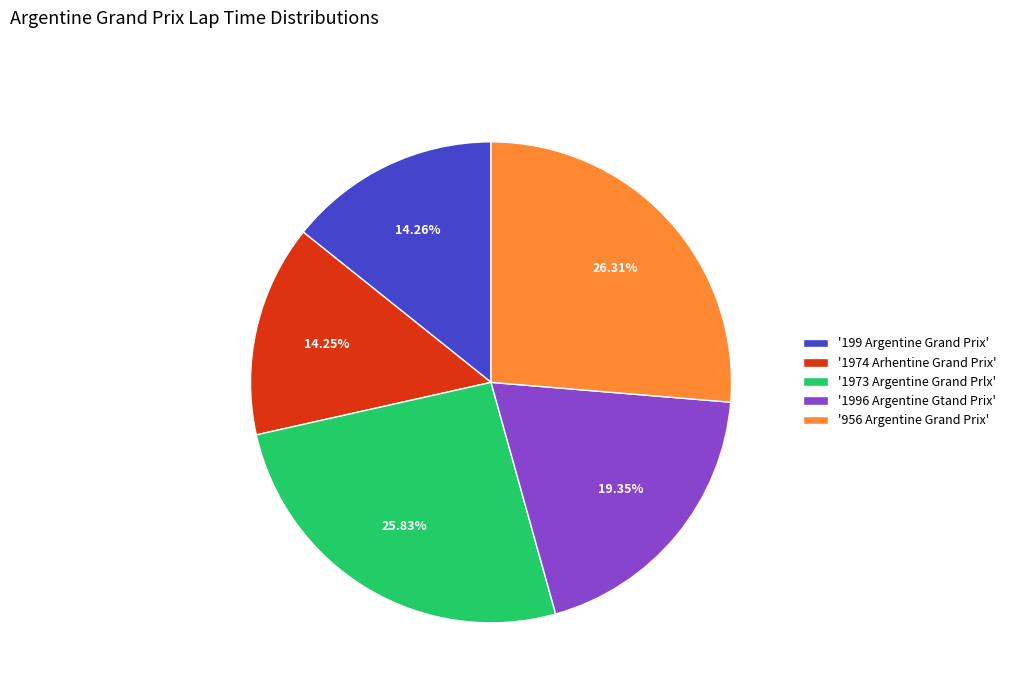

Is there a majority slice in this chart?

No